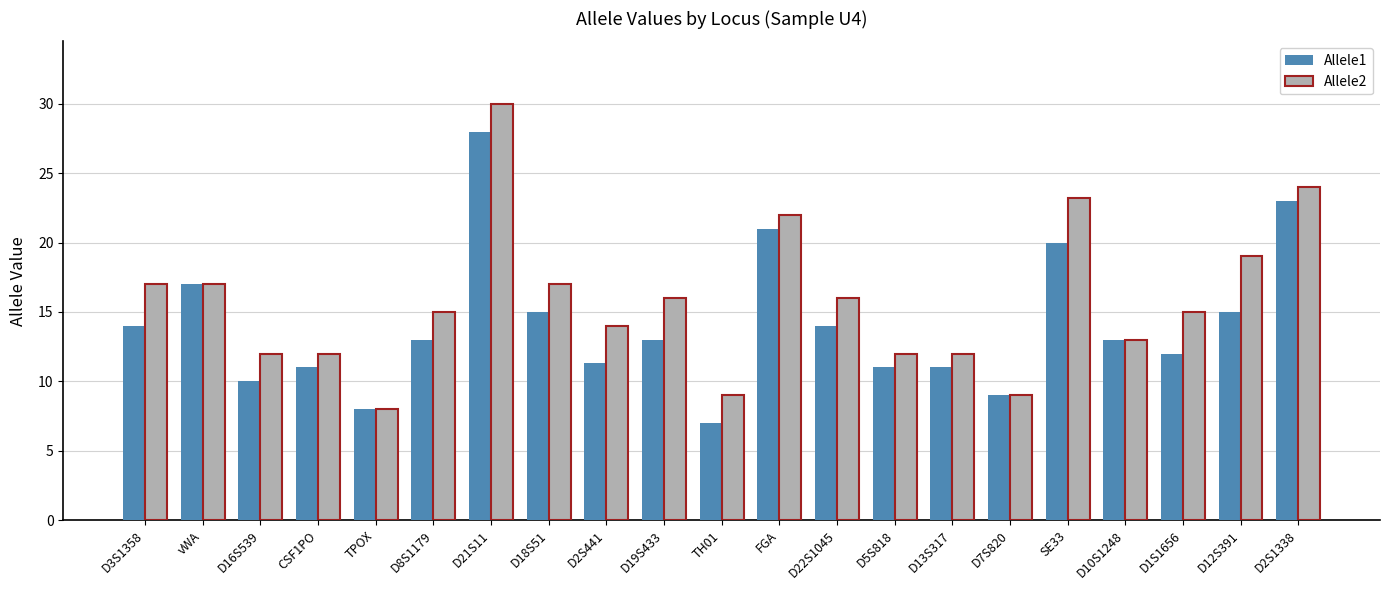

How many data points does each series have?

21